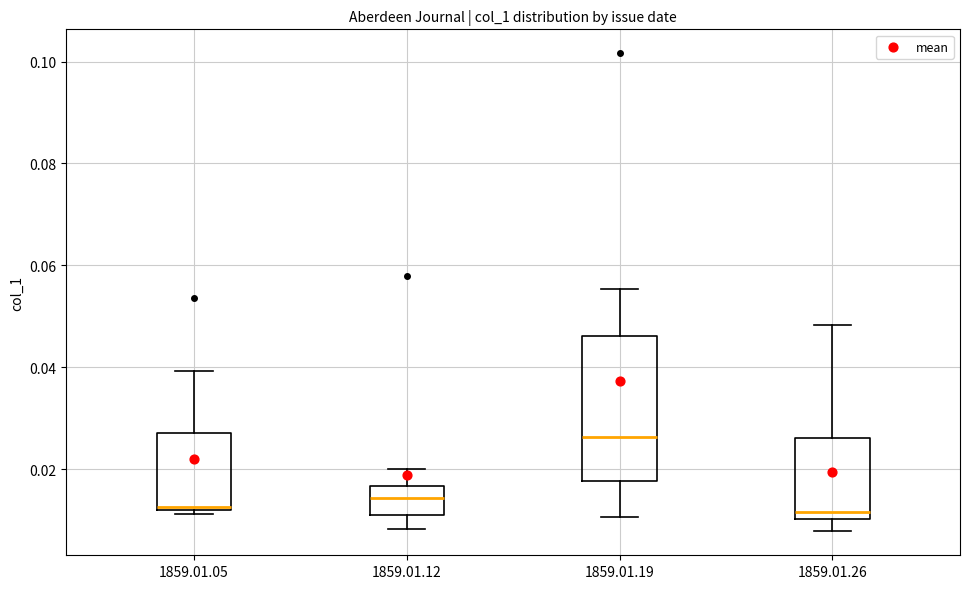

Reading left to right, transcribe this box plot: for each box, give where its median line is, the range the box spans, and where its two whiskers end, as read against the y-axis. The values are not printed on the chart, so give them approximately, as read against the axis.

1859.01.05: median 0.012, box 0.012 to 0.028, whiskers 0.012 (just below the box's lower edge) to 0.040
1859.01.12: median 0.014, box 0.010 to 0.016, whiskers 0.008 to 0.020
1859.01.19: median 0.026, box 0.018 to 0.046, whiskers 0.010 to 0.056
1859.01.26: median 0.012, box 0.010 to 0.026, whiskers 0.008 to 0.048